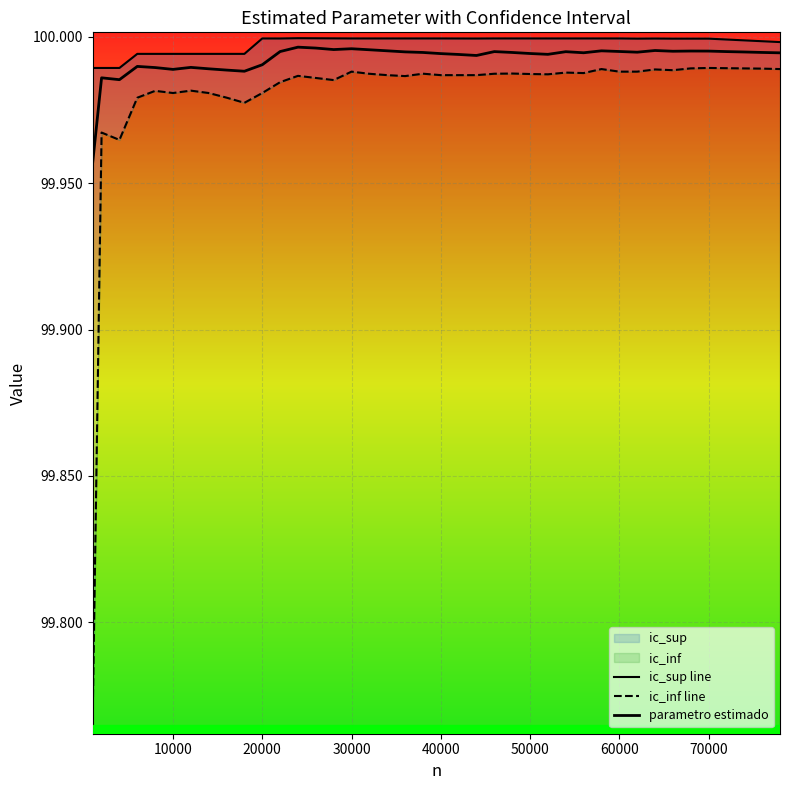

True or false: ic_inf line and parametro estimado intersect in this chart.

False